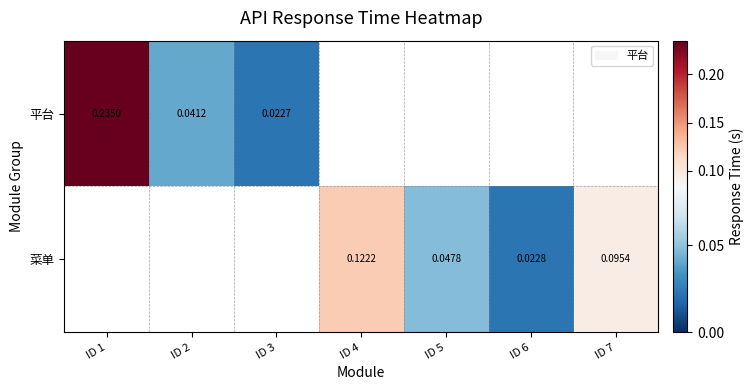

Is the value of 平台 at ID 1 greater than the value of 菜单 at ID 5?

Yes